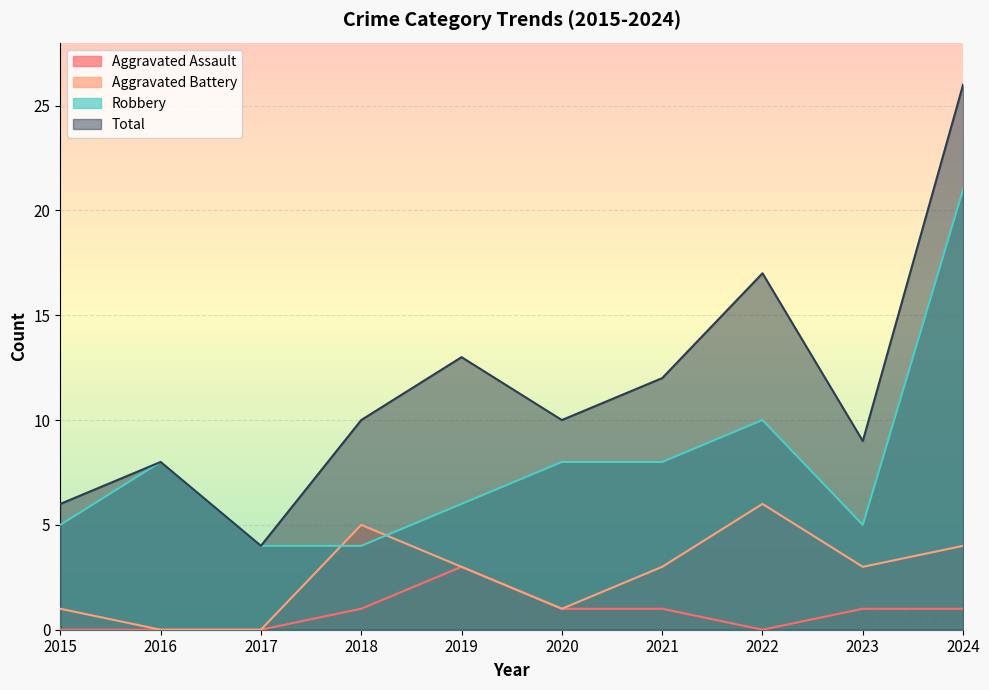

How many interior local peaks does the Aggravated Assault series have?

1